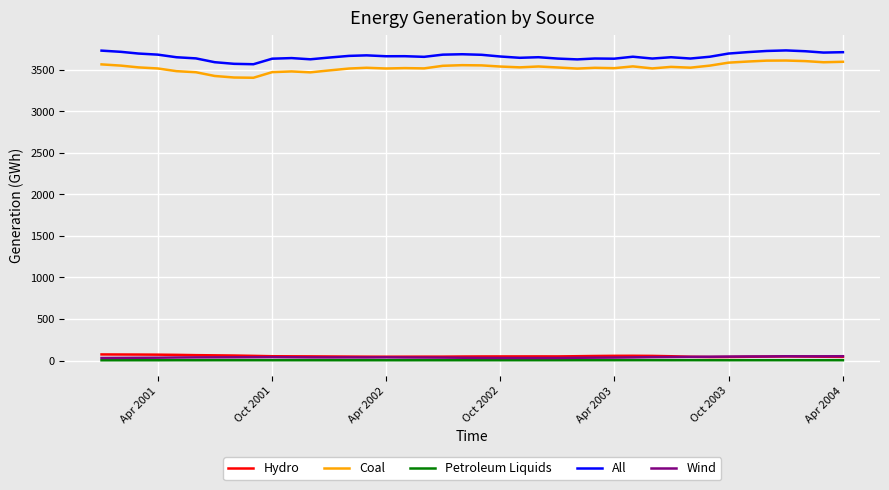

True or false: Coal and Hydro cross at least once.

False